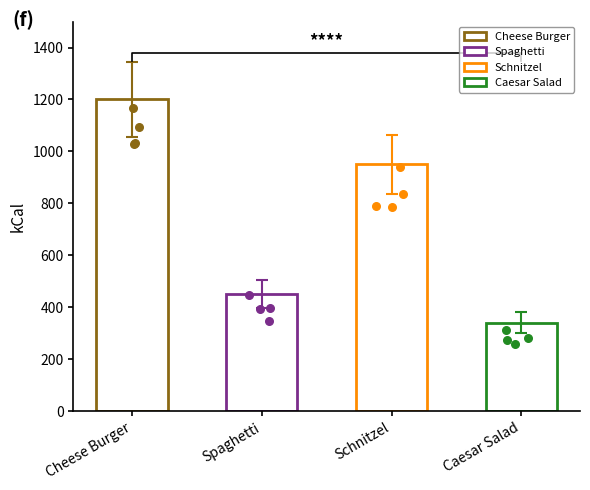

At how many categories does at least one series exceed 291?

4